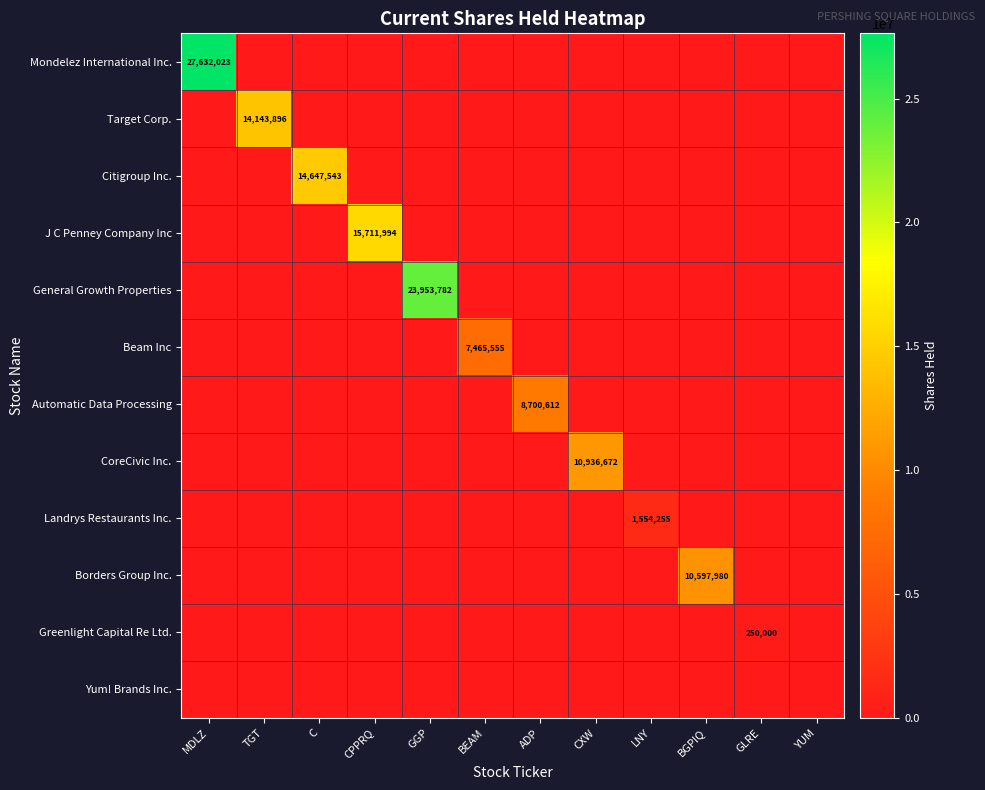

The Borders Group Inc. series shows 10597980 at BGPIQ. True or false?

True